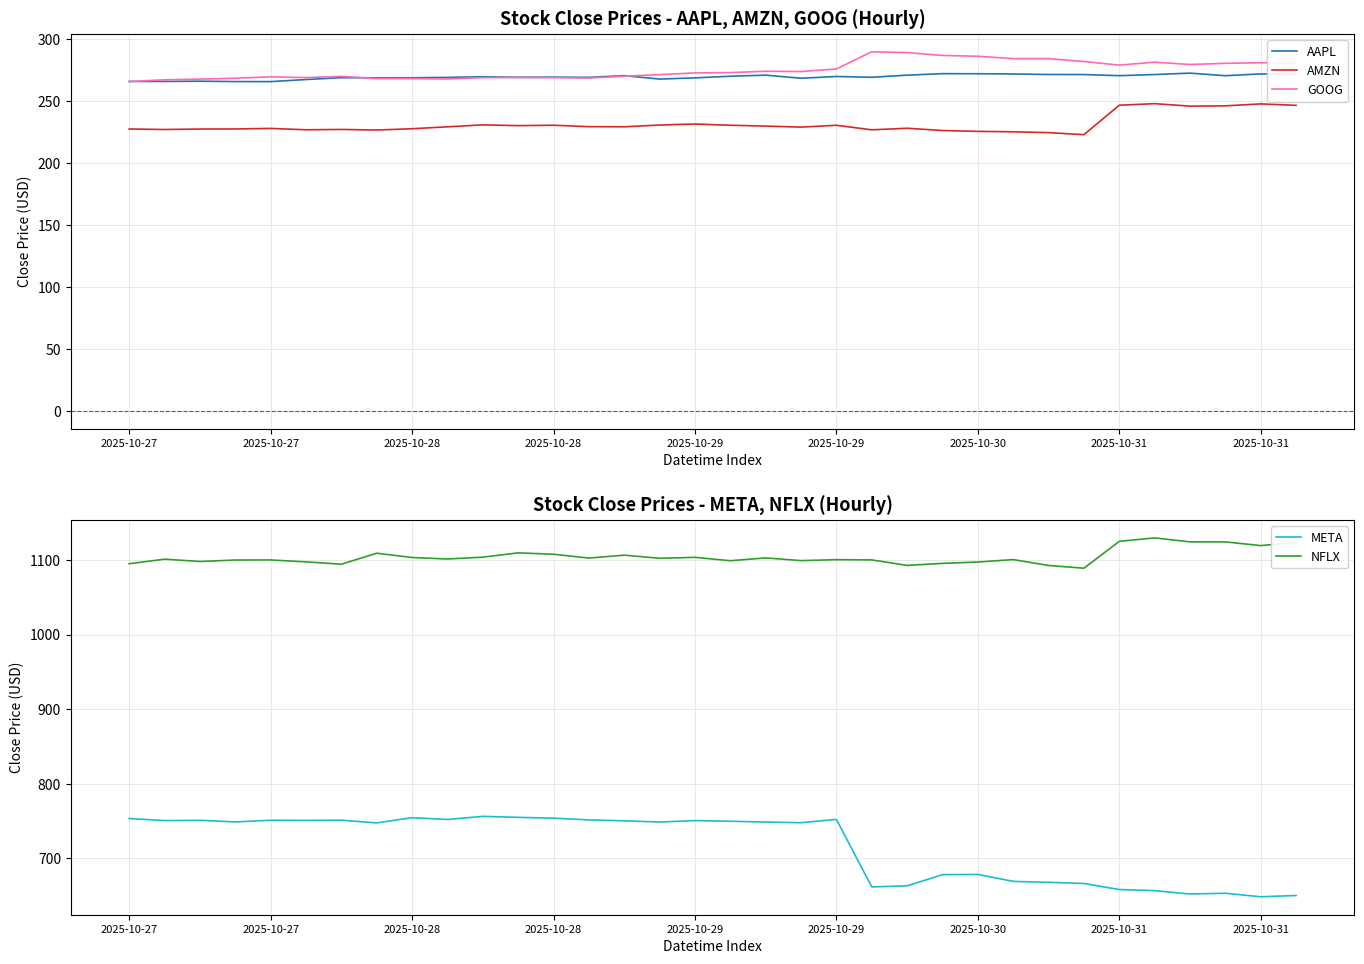

True or false: NFLX and META cross at least once.

False